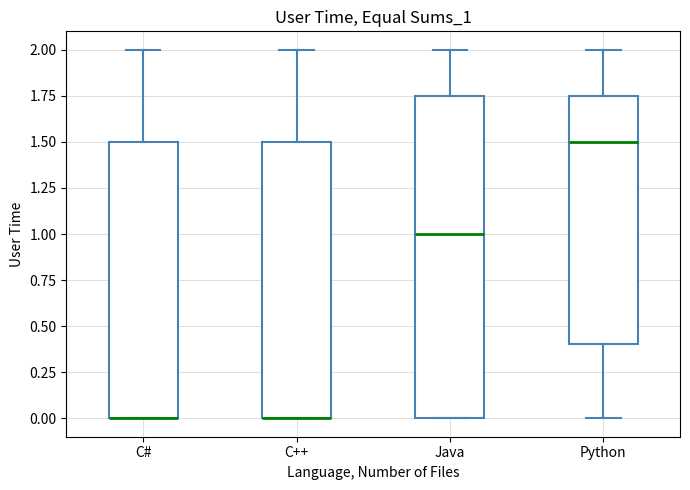

Where does the upper whisker of the box for Java end on the y-axis? The values are not printed on the chart, so give them approximately, as read against the axis.

2.00